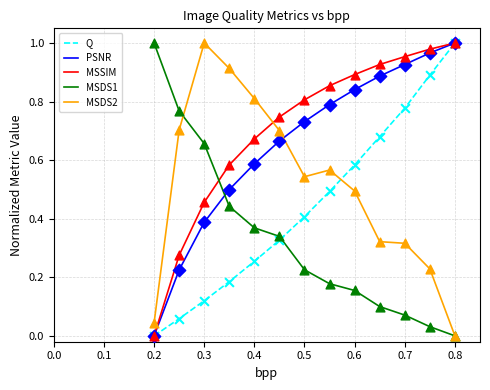

True or false: MSDS1 and PSNR cross at least once.

True